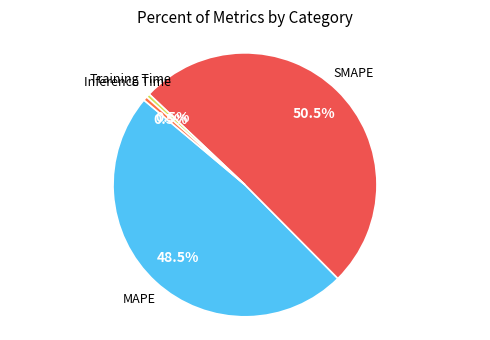

Is there a majority slice in this chart?

Yes